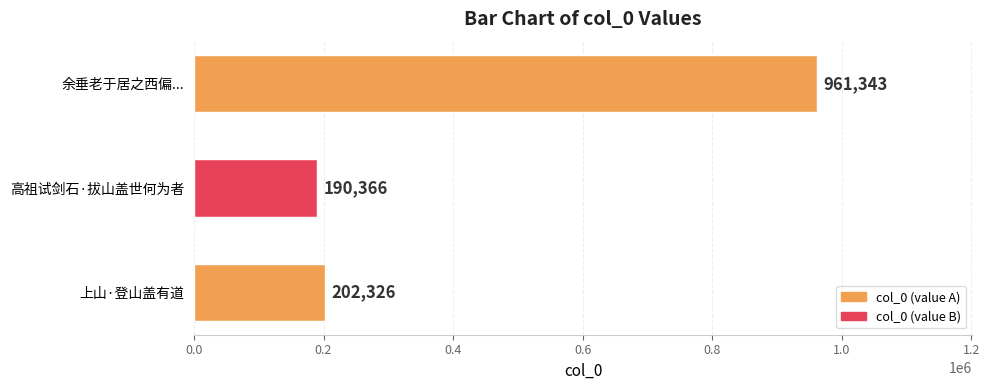

Are the bars horizontal?

Yes